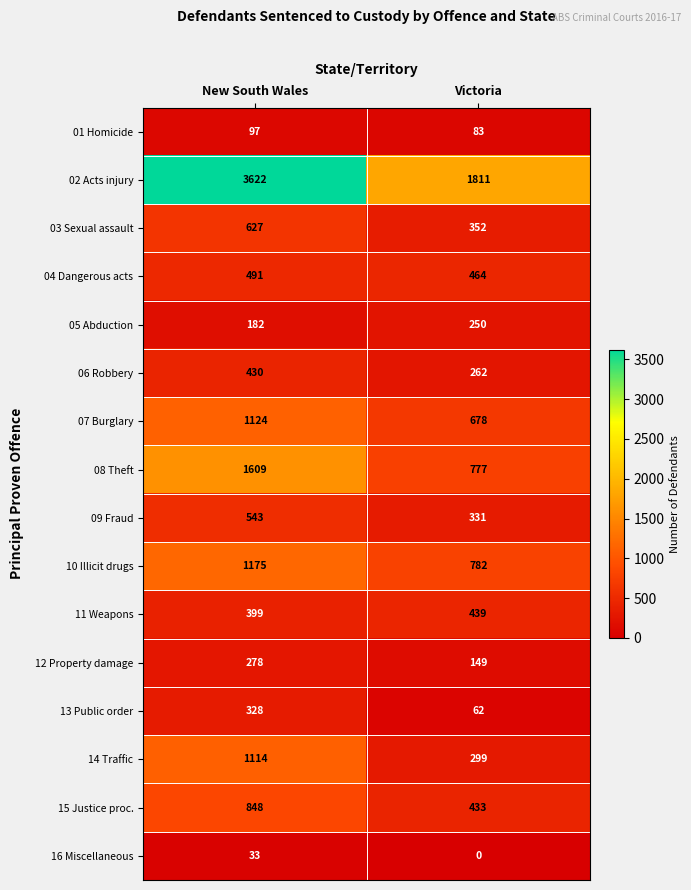

Which category has the lowest value across all series?

Victoria